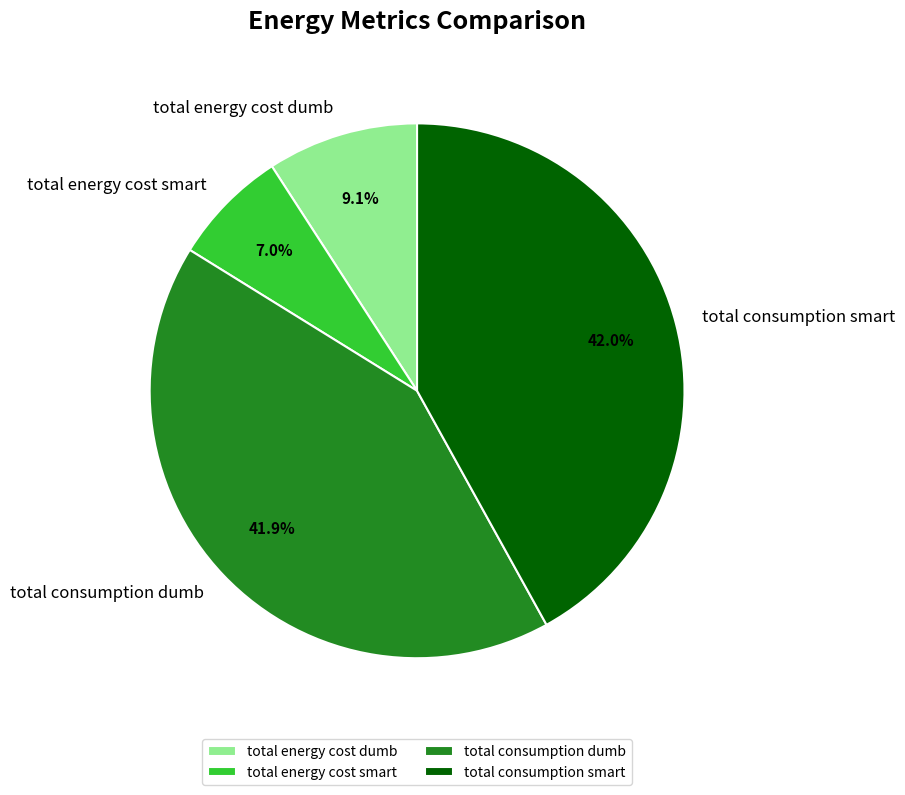

To the nearest percent, what percentage of the pie is total energy cost dumb?

9%